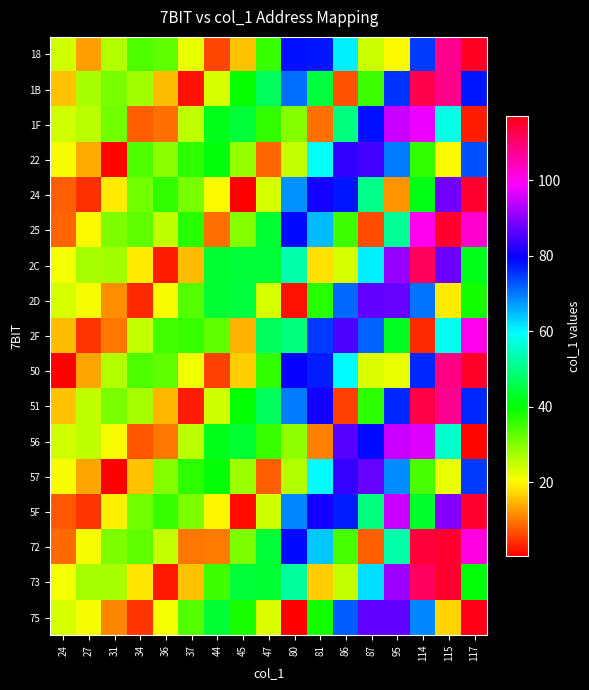

Reading left to right, what are all the values shown in this chart?

18: 24=24.0	27=12.9	31=26.1	34=33.9	36=32.7	37=22.1	44=6.2	45=15.8	47=35.6	80=78.2	81=77.7	86=60.7	87=24.3	95=20.4	114=74.9	115=107.9	117=115.8
1B: 24=15.5	27=27.0	31=30.7	34=27.5	36=15.4	37=2.2	44=23.3	45=39.2	47=47.0	80=70.7	81=44.6	86=7.1	87=35.2	95=75.4	114=112.7	115=108.2	117=77.6
1F: 24=23.7	27=25.6	31=31.0	34=8.1	36=9.2	37=25.4	44=41.9	45=44.2	47=36.3	80=29.9	81=9.4	86=49.7	87=78.2	95=94.9	114=97.4	115=57.6	117=2.9
22: 24=20.7	27=13.9	31=1.3	34=34.0	36=29.5	37=36.8	44=40.7	45=28.4	47=8.6	80=24.9	81=59.0	86=83.2	87=84.4	95=69.8	114=36.4	115=20.0	117=73.1
24: 24=8.0	27=4.3	31=19.0	34=31.1	36=36.0	37=30.8	44=20.4	45=0.8	47=23.2	80=68.0	81=80.9	86=77.6	87=50.9	95=11.8	114=41.8	115=88.3	117=114.8
25: 24=8.4	27=20.4	31=30.3	34=32.6	36=25.4	37=37.0	44=9.5	45=29.6	47=44.1	80=79.1	81=64.7	86=35.4	87=6.5	95=51.7	114=100.3	115=115.0	117=102.4
2C: 24=20.9	27=27.0	31=27.4	34=18.7	36=3.0	37=15.0	44=44.0	45=44.5	47=44.2	80=53.0	81=18.1	86=23.4	87=60.9	95=90.9	114=111.6	115=87.6	117=41.9
2D: 24=23.6	27=20.9	31=11.6	34=4.0	36=20.8	37=33.3	44=44.0	45=45.0	47=23.5	80=2.0	81=37.1	86=71.2	87=86.6	95=87.3	114=70.5	115=19.0	117=38.3
2F: 24=15.2	27=4.9	31=9.7	34=24.8	36=34.8	37=35.9	44=32.3	45=14.4	47=47.0	80=50.0	81=74.7	86=85.5	87=71.6	95=42.7	114=3.8	115=58.5	117=100.5
50: 24=0.4	27=13.3	31=26.4	34=34.0	36=32.5	37=21.6	44=5.5	45=16.5	47=36.1	80=80.0	81=77.3	86=59.6	87=22.9	95=22.0	114=76.3	115=108.5	117=115.5
51: 24=15.8	27=25.3	31=30.7	34=27.1	36=14.8	37=2.8	44=23.9	45=39.6	47=47.0	80=70.0	81=81.0	86=5.7	87=36.6	95=76.4	114=112.9	115=107.5	117=76.1
56: 24=23.7	27=25.4	31=20.6	34=7.6	36=9.8	37=25.9	44=42.1	45=44.1	47=35.8	80=28.7	81=10.8	86=86.0	87=78.8	95=94.8	114=96.4	115=55.9	117=0.9
57: 24=20.5	27=13.5	31=0.8	34=15.6	36=29.8	37=36.8	44=40.5	45=27.8	47=7.8	80=26.2	81=60.0	86=83.6	87=87.0	95=68.7	114=34.6	115=21.9	117=74.7
5F: 24=7.7	27=4.7	31=19.4	34=31.4	36=35.8	37=30.4	44=19.8	45=1.5	47=23.9	80=68.7	81=80.9	86=77.0	87=49.7	95=95.0	114=43.6	115=89.5	117=115.1
72: 24=8.8	27=20.7	31=30.4	34=32.4	36=25.0	37=9.7	44=10.2	45=30.1	47=44.4	80=78.9	81=63.8	86=34.1	87=8.0	95=53.0	114=114.0	115=115.0	117=101.5
73: 24=21.1	27=27.0	31=27.1	34=18.2	36=2.4	37=15.5	44=35.4	45=44.6	47=43.9	80=52.0	81=16.7	86=24.8	87=61.9	95=91.3	114=111.2	115=115.0	117=40.1
75: 24=23.5	27=20.6	31=11.1	34=4.5	36=21.3	37=33.5	44=43.9	45=38.1	47=22.9	80=0.6	81=38.3	86=72.0	87=86.7	95=86.7	114=69.0	115=17.1	117=117.0